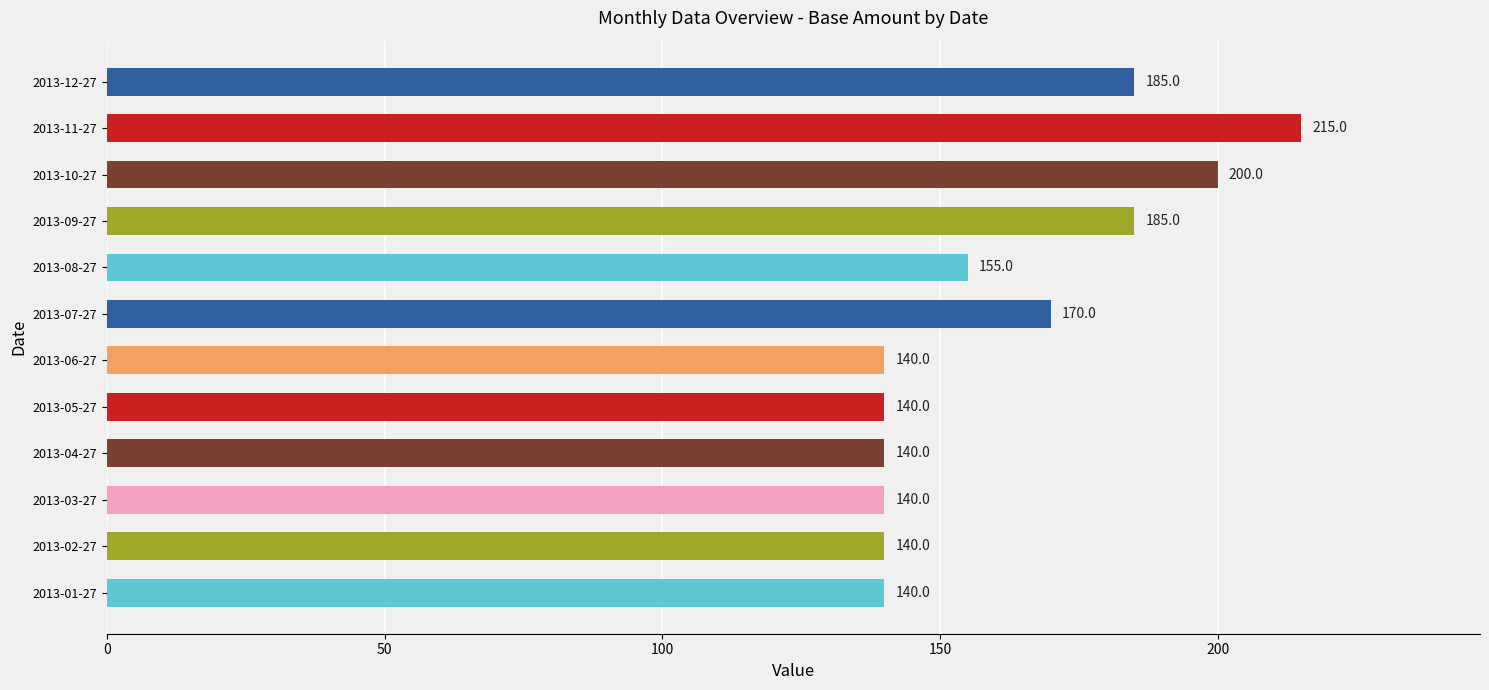

Count the values in the range 140 to 185.

10